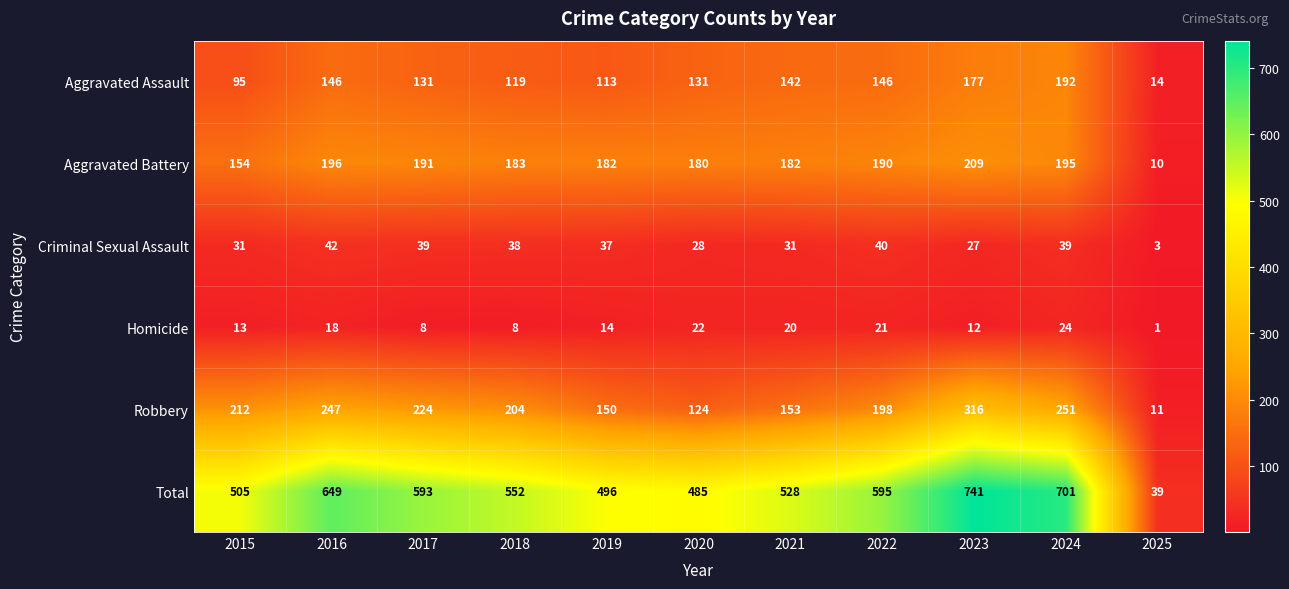

What is the difference between the highest and lowest values at 2016?

631